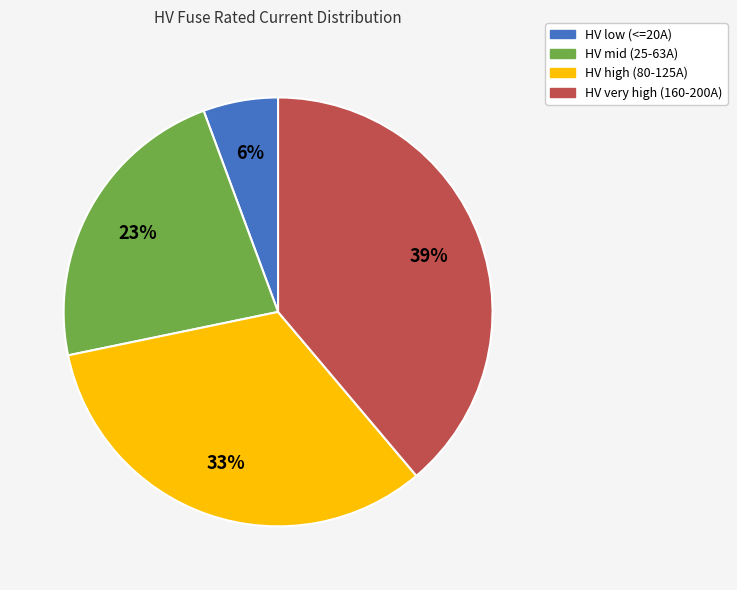

Count the number of slices in the pie.

4